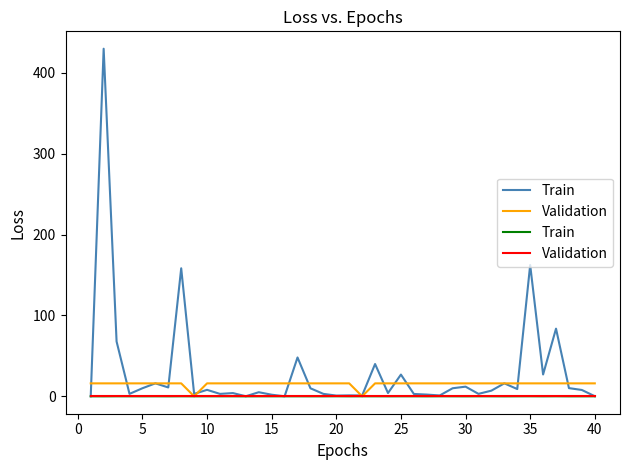

What are all the series names shown in the legend?

Train, Validation